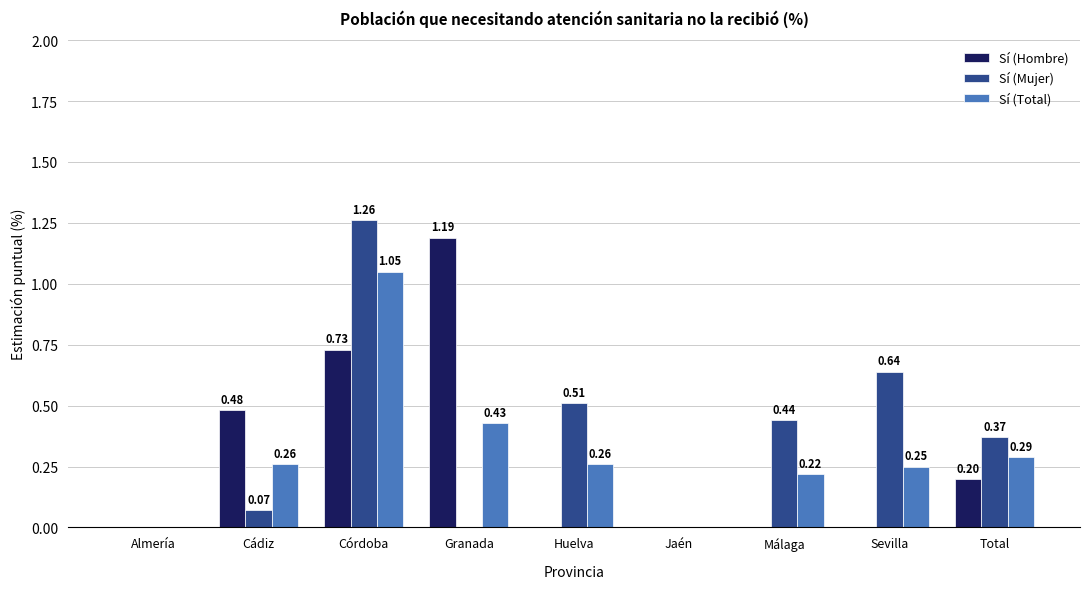

Which series has the largest range (max minus min)?

Sí (Mujer)